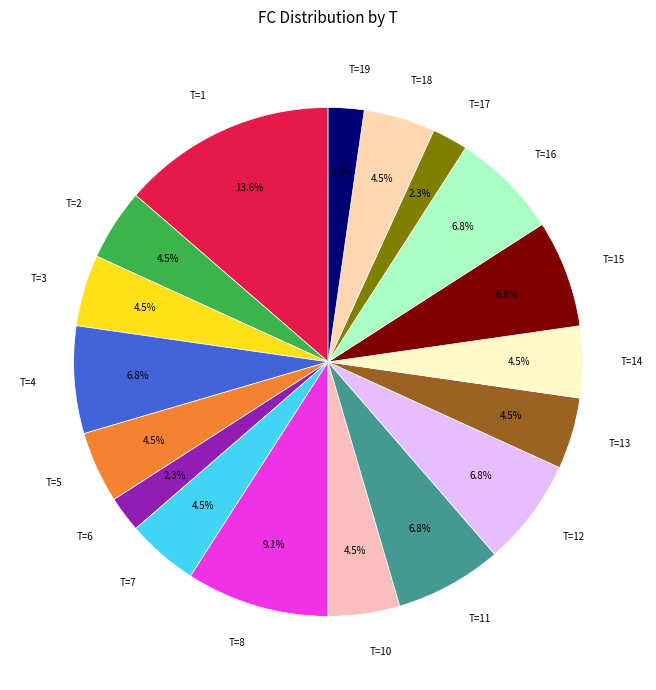

How many segments does this pie chart have?

18